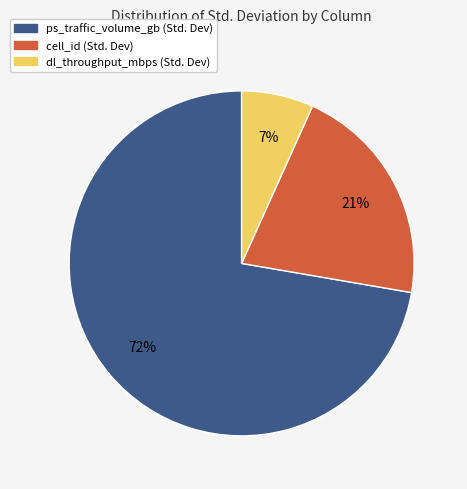

Is there a majority slice in this chart?

Yes